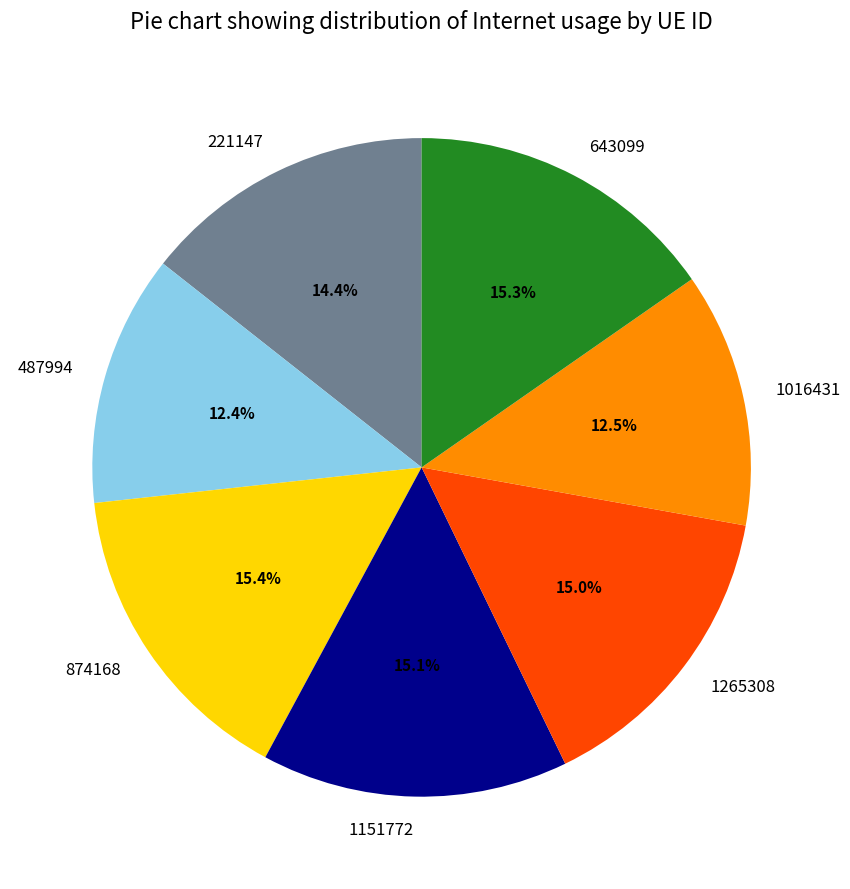

How much of the chart is everything except 221147?

85.6%